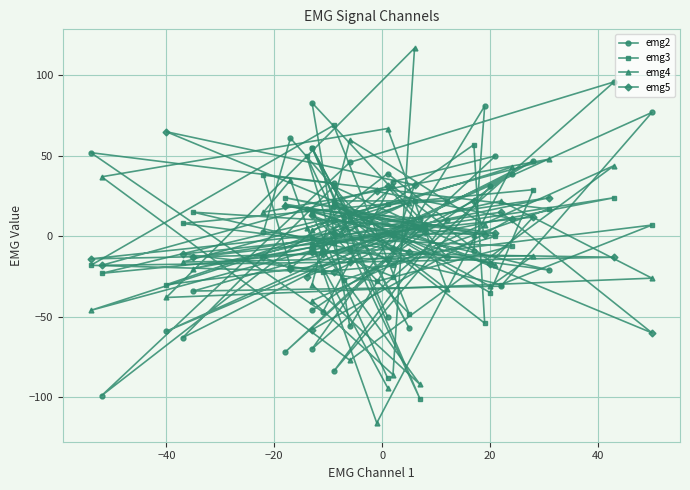

What is the minimum value shown in the chart?

-116